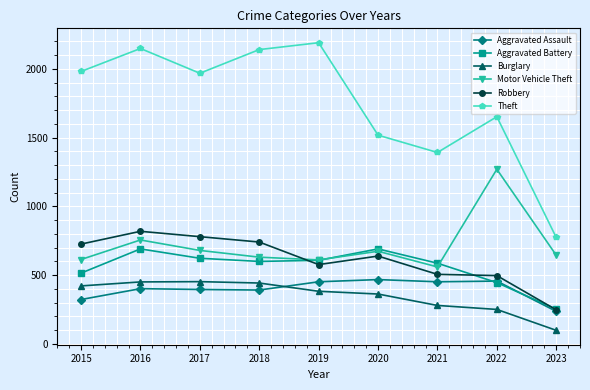

How many values in the Theft series are below 1968?

4